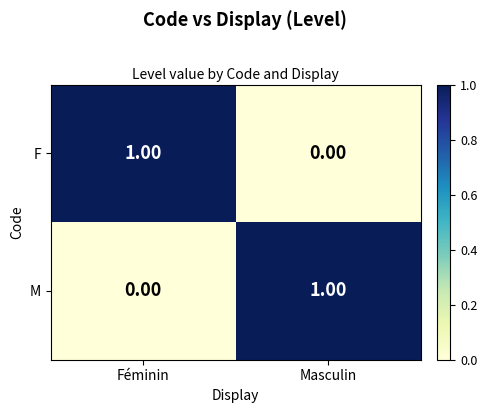

Rank the categories by F value from lowest to highest.

Masculin, Féminin